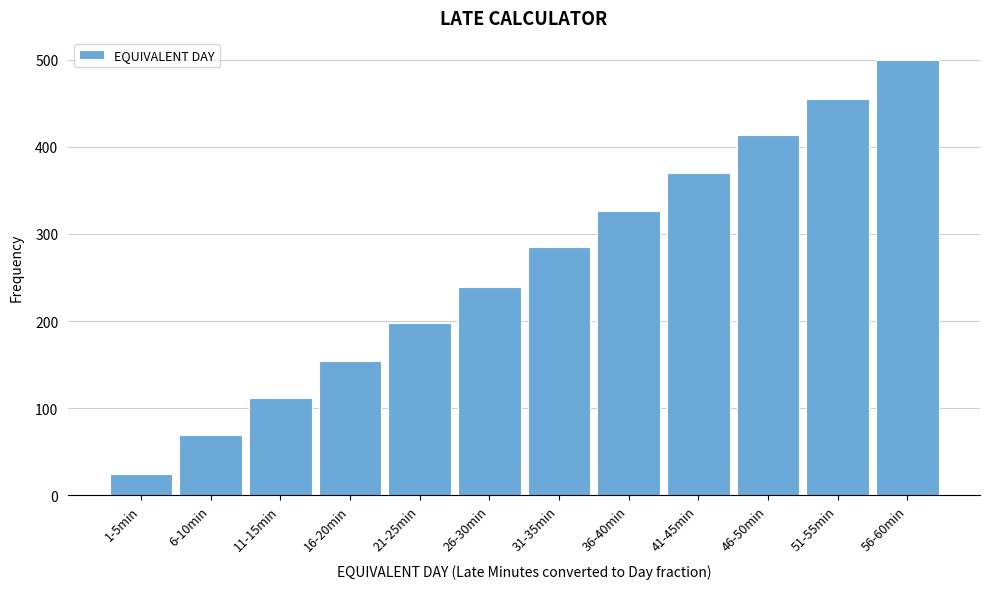

Reading left to right, transcribe all the data shown in this chart.

1-5min=24.8	6-10min=69.4	11-15min=111.6	16-20min=154.5	21-25min=198.3	26-30min=239.7	31-35min=285.1	36-40min=326.4	41-45min=369.4	46-50min=413.2	51-55min=455.4	56-60min=500.0